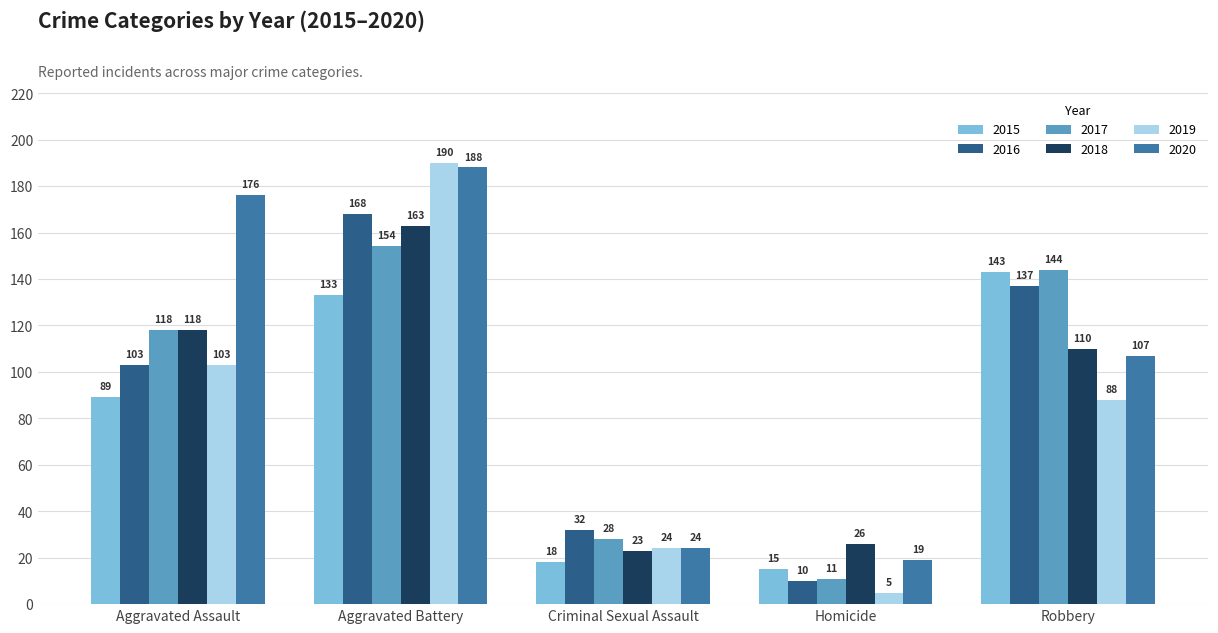

Which series has the largest total across all categories?

2020